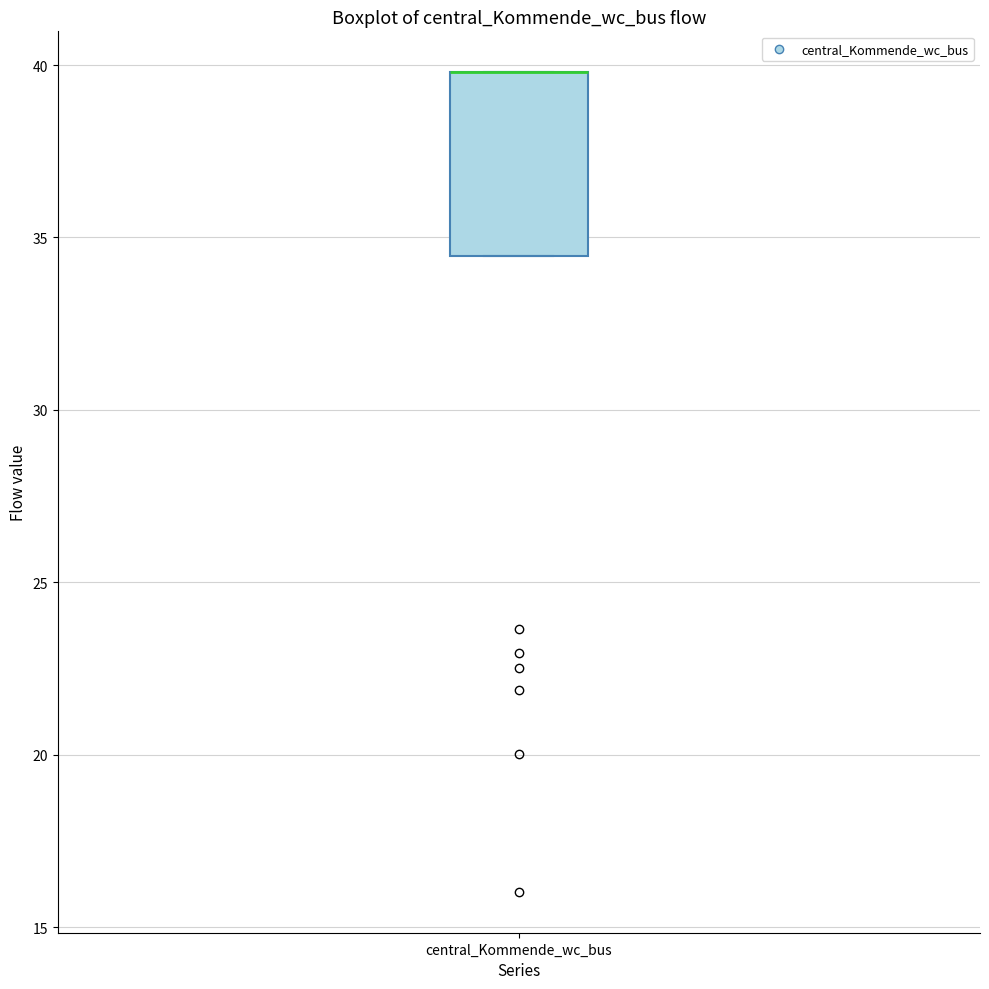

Transcribe this box plot: give where the median line is, the range the box spans, and where the two whiskers end, as read against the y-axis. The values are not printed on the chart, so give them approximately, as read against the axis.

median 40.0 (drawn on the box's upper edge), box 34.5 to 40.0, whiskers 34.5 to 40.0